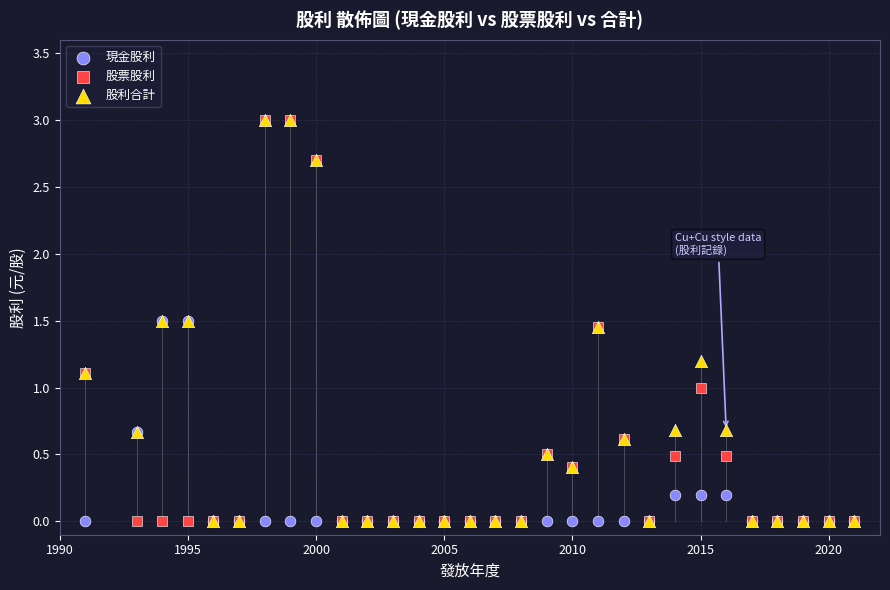

What are all the series names shown in the legend?

現金股利, 股票股利, 股利合計